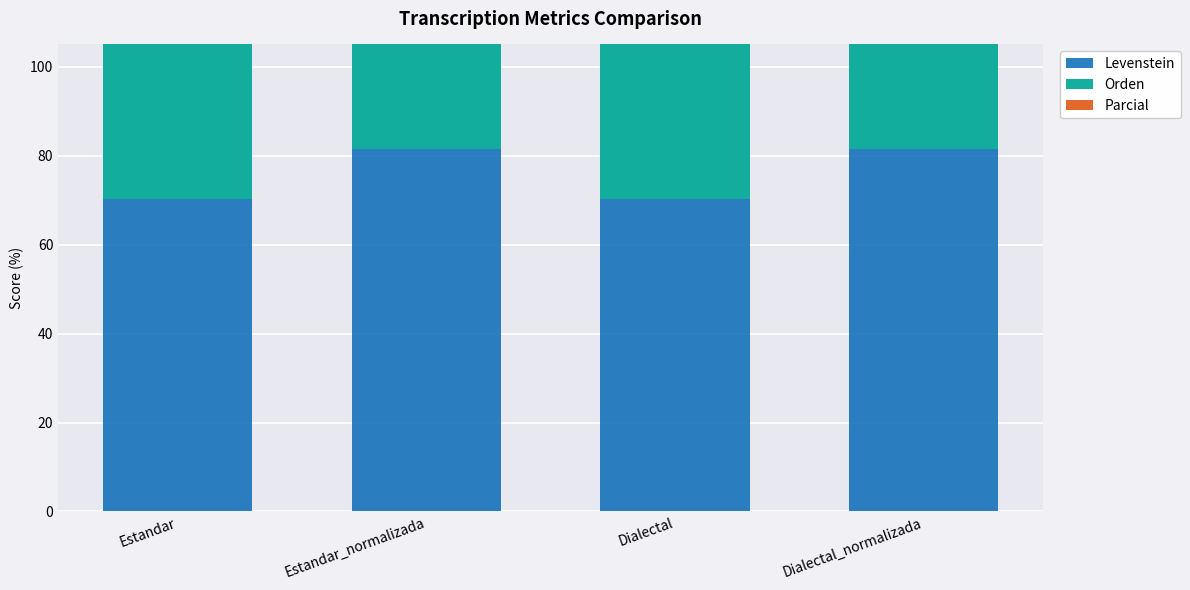

What are all the series names shown in the legend?

Levenstein, Orden, Parcial